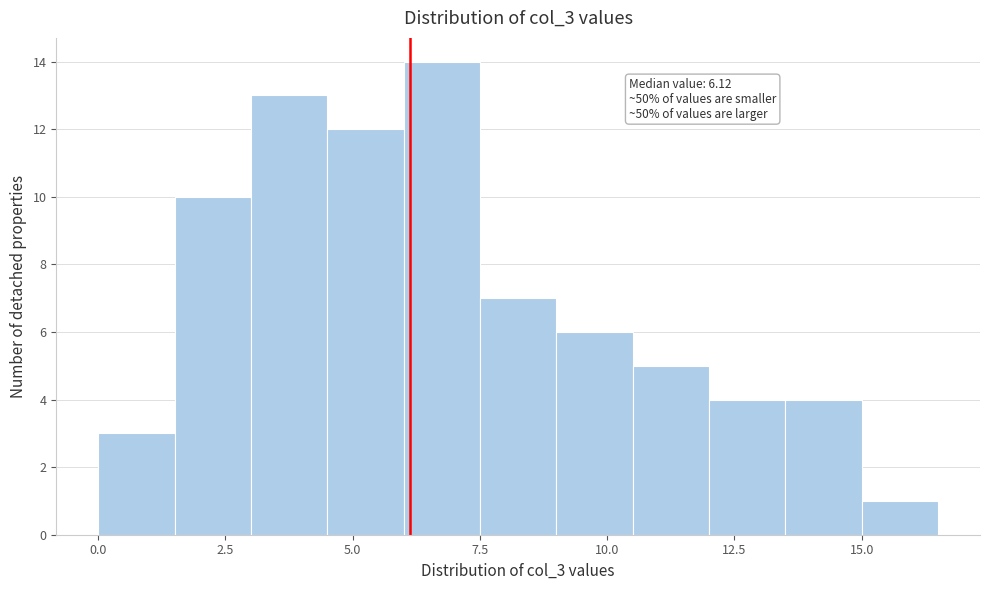

Around what value on the x-axis is the tallest bar? Give the approximate position of its centre, as read against the axis.

7.0